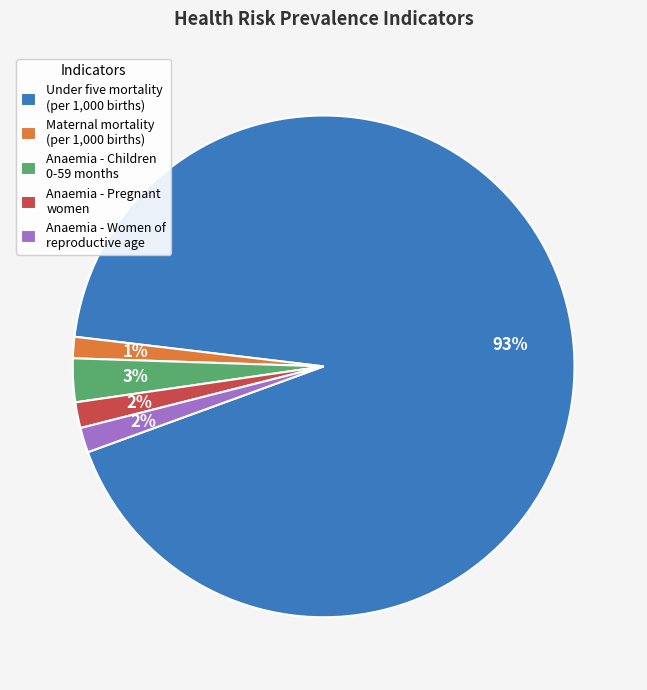

What is the largest slice in the pie chart?

Under five mortality (per 1,000 births)